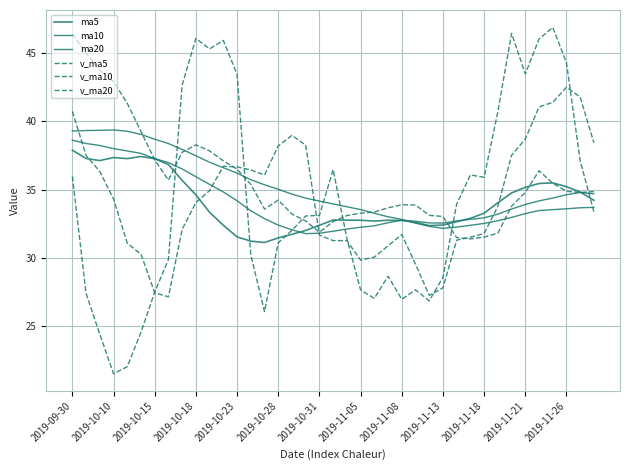

How many lines are shown in the chart?

6